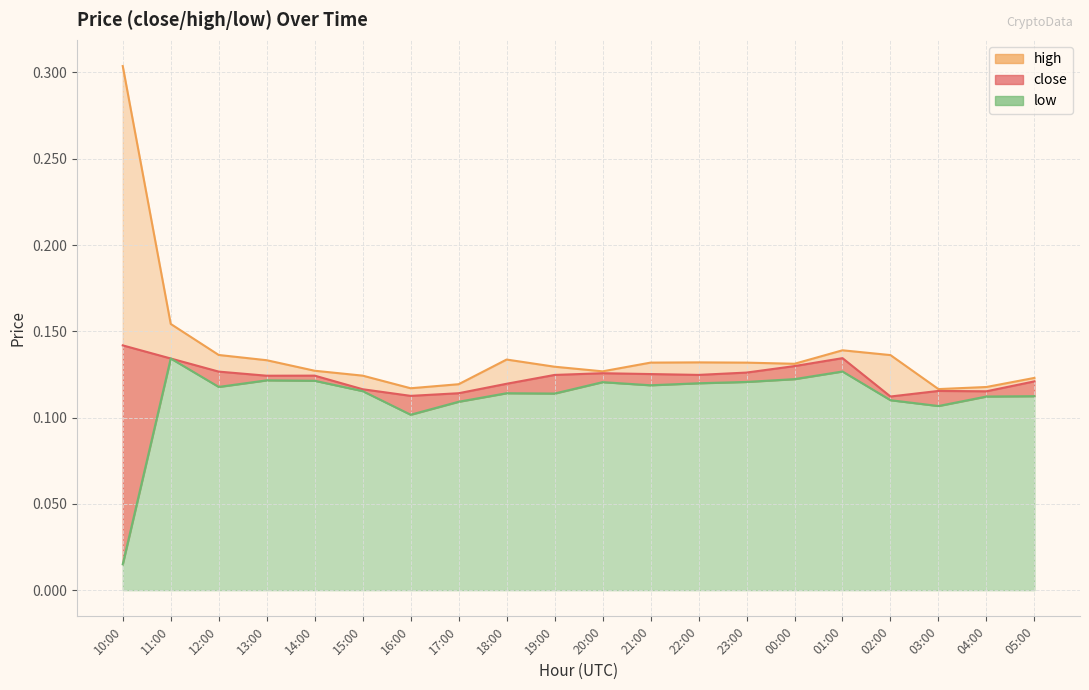

At 14:00, list the series in order from largest to smallest.

high, close, low